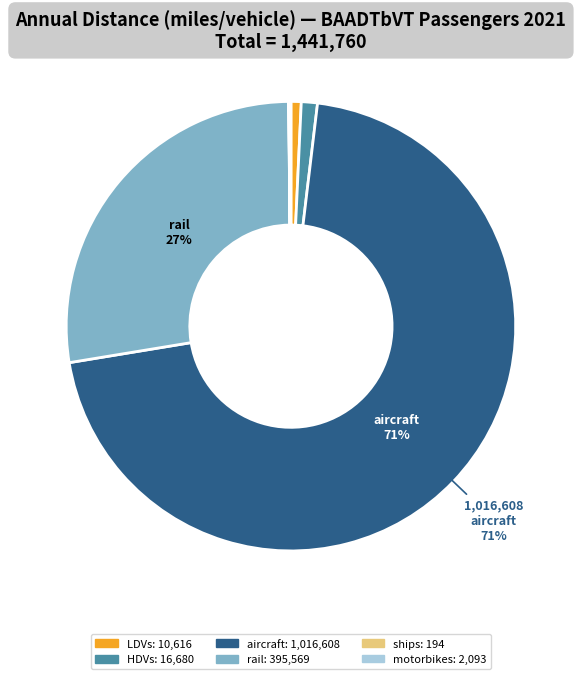

To the nearest percent, what portion does aircraft represent?

71%